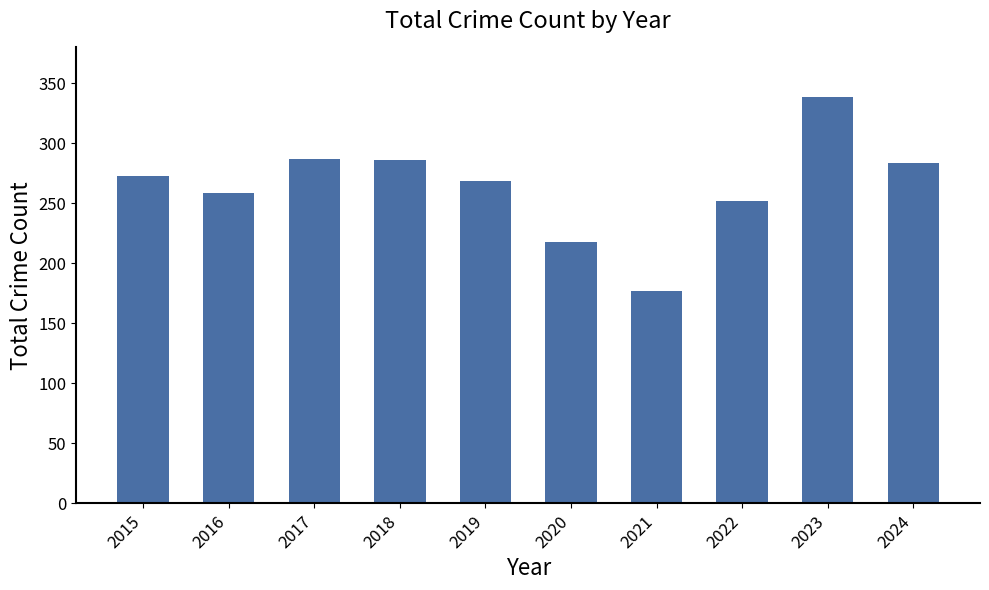

How many bars are there in total?

10